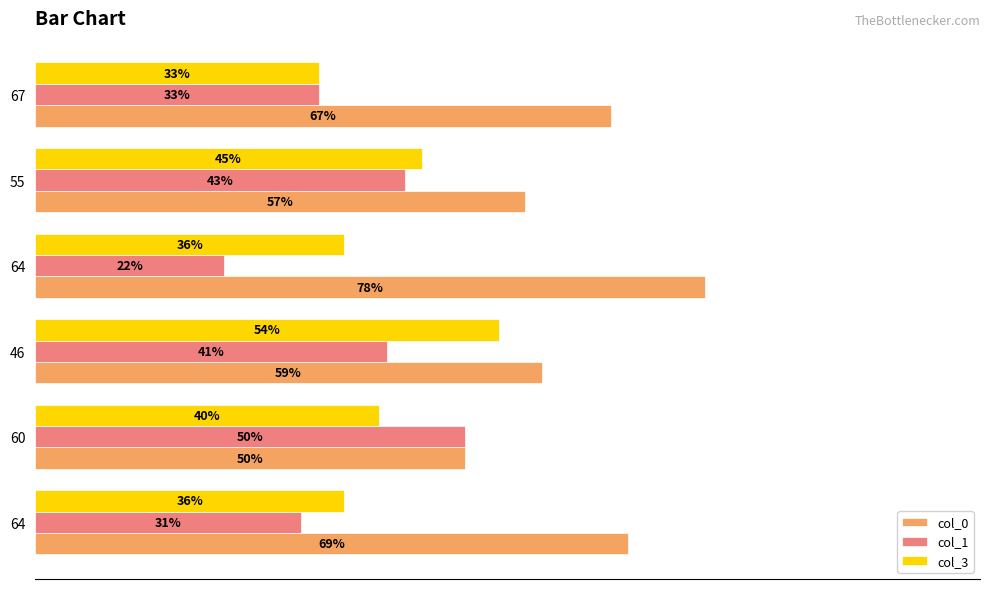

At how many categories does at least one series exceed 76?

1